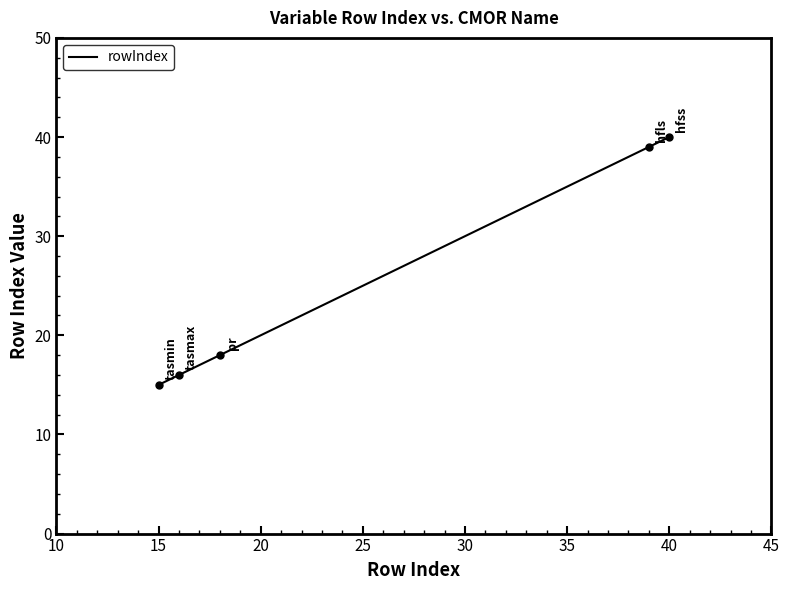

Reading left to right, list all the values displayed in this chart.

15	16	18	39	40